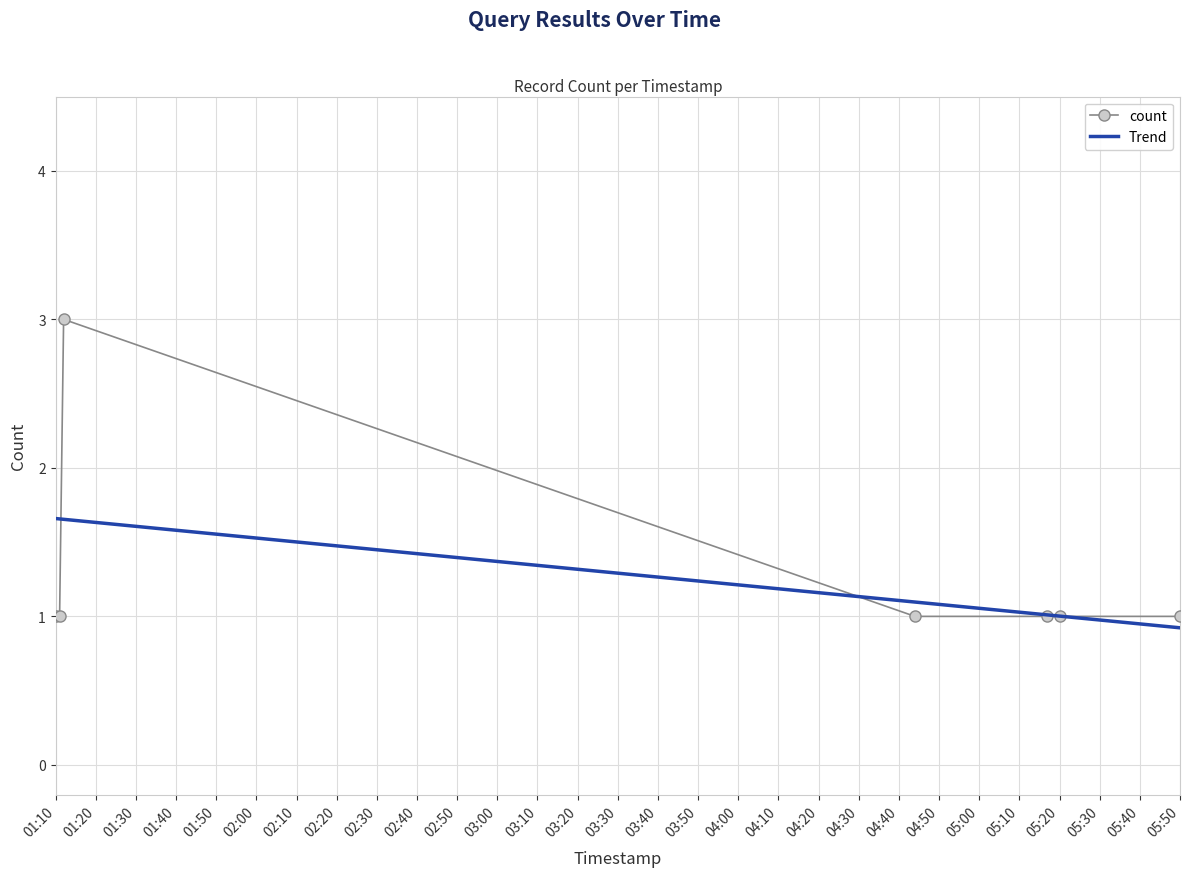

Rank the series by their maximum value, from lowest to highest.

Trend, count